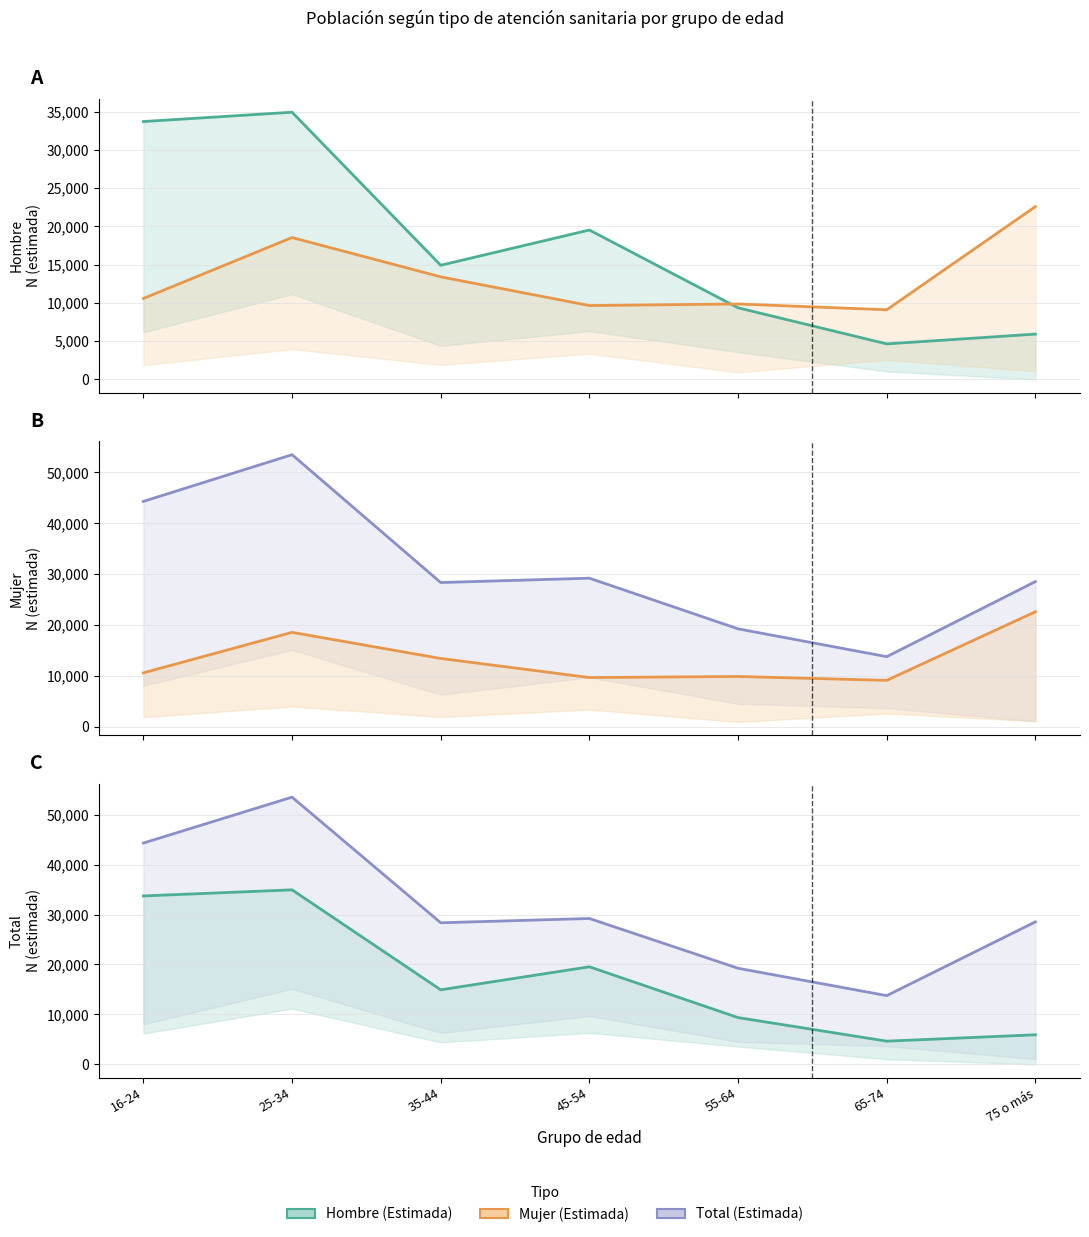

Reading left to right, what are all the values shown in this chart?

Hombre (Estimada): 33715	34936	14931	19538	9371	4653	5933
Mujer (Estimada): 10587	18553	13416	9665	9871	9114	22600
Total (Estimada): 44302	53489	28347	29203	19242	13767	28533